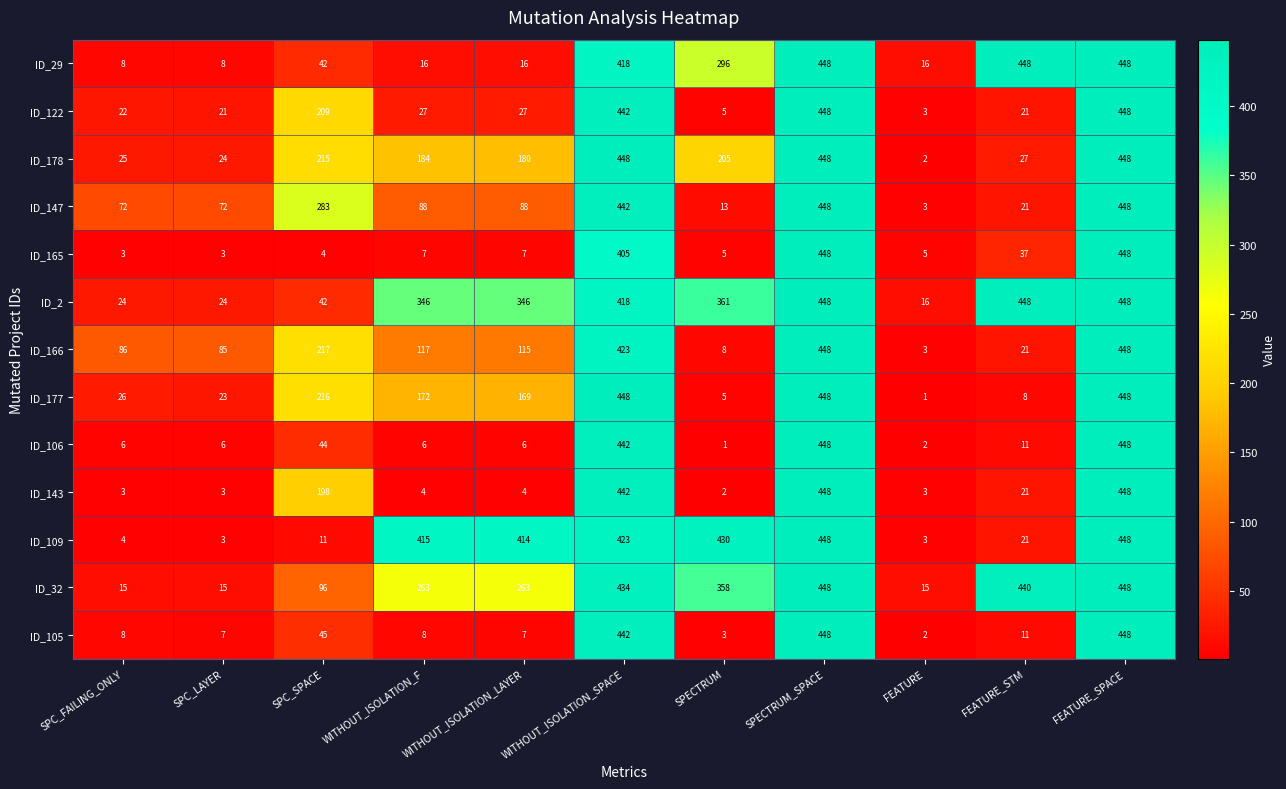

How many values in the ID_32 series are below 263?

4